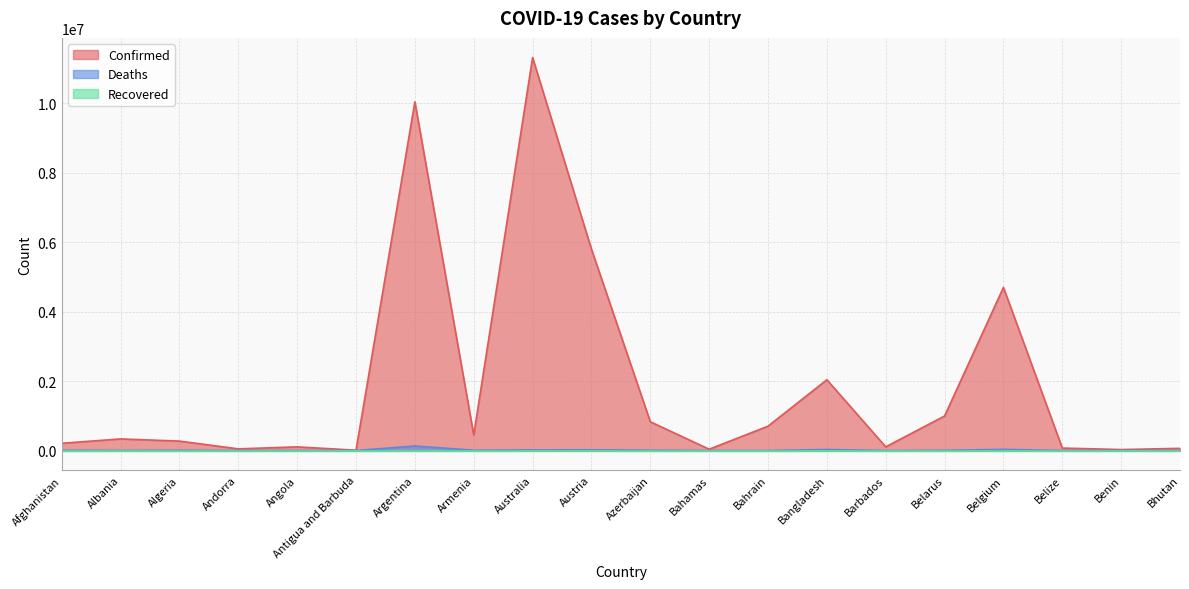

Does the chart have visible grid lines?

Yes